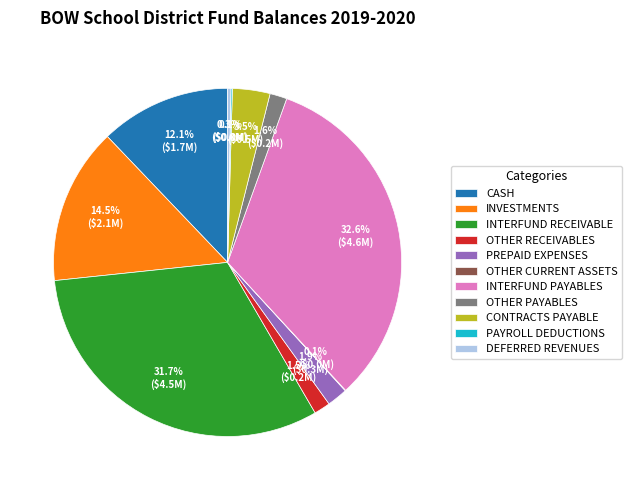

What is the largest slice in the pie chart?

INTERFUND PAYABLES